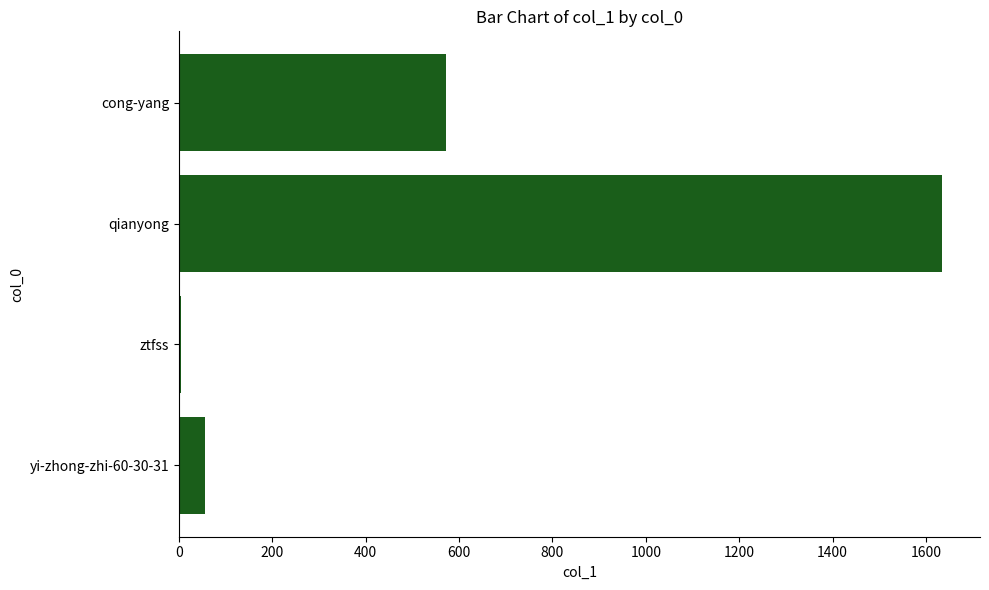

Count the number of data series in this chart.

1